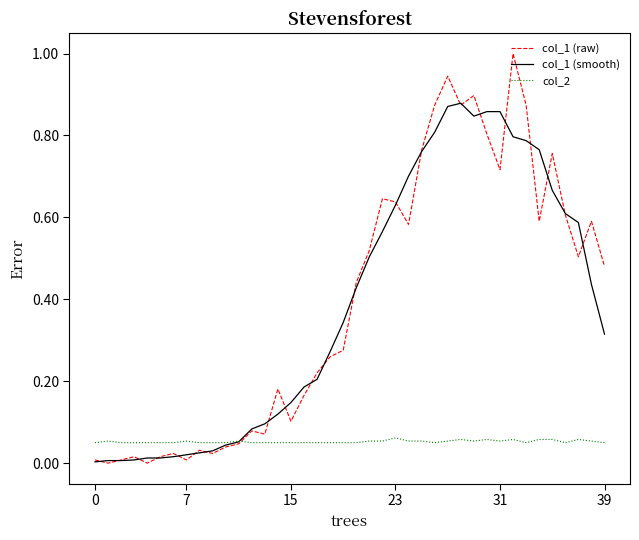

Which series has the widest spread of values?

col_1 (raw)